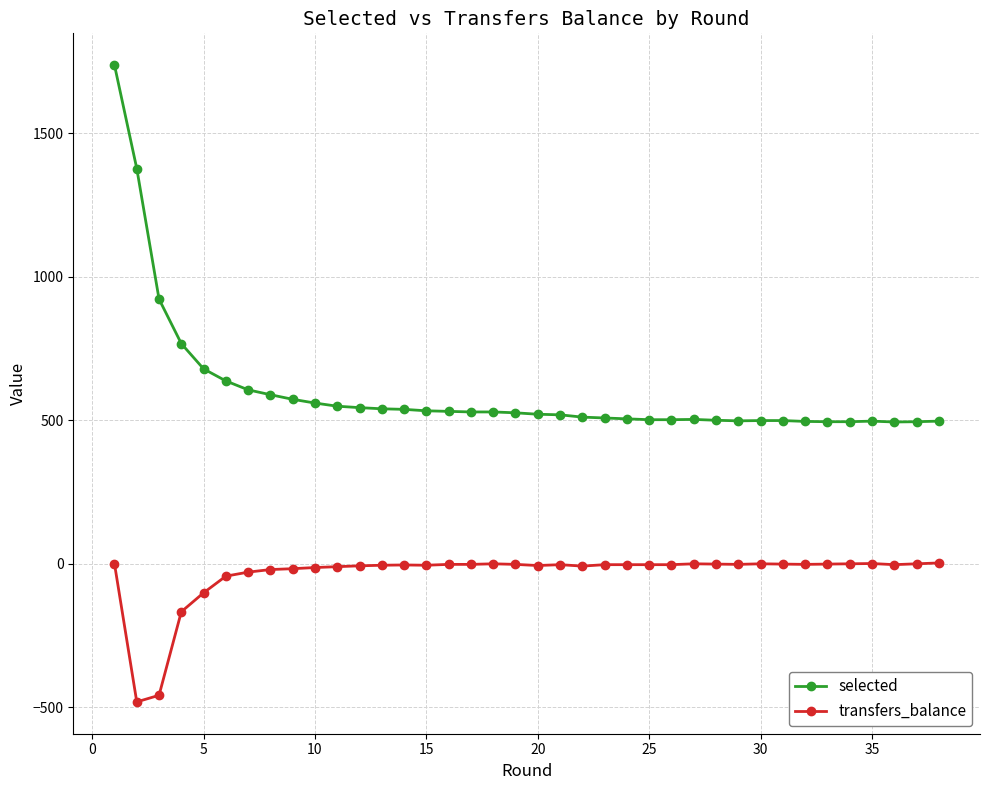

True or false: transfers_balance and selected cross at least once.

False